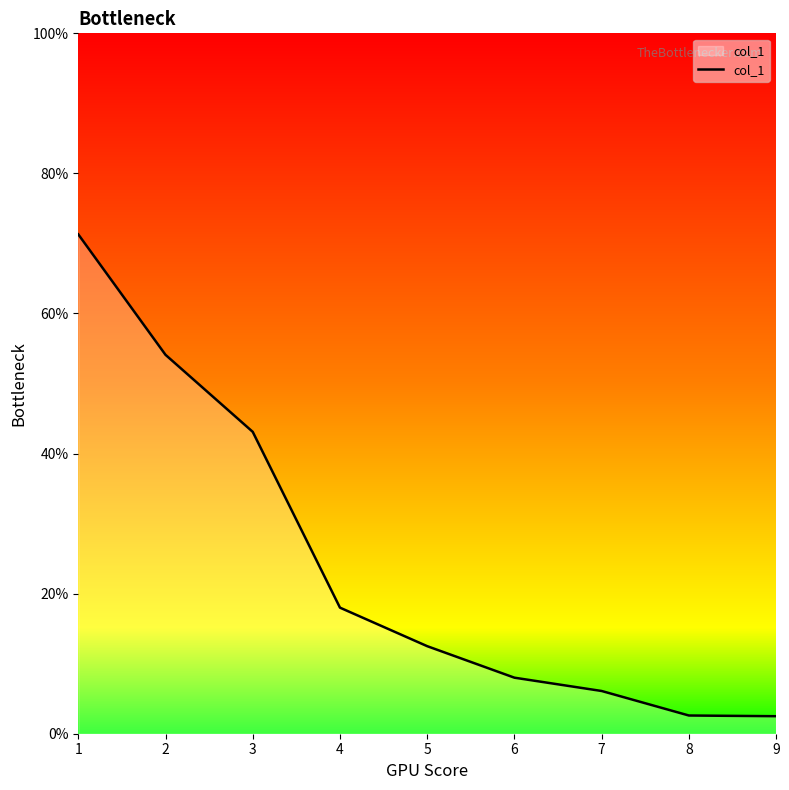

What is the sum of the values at 6 and 4?

26.0